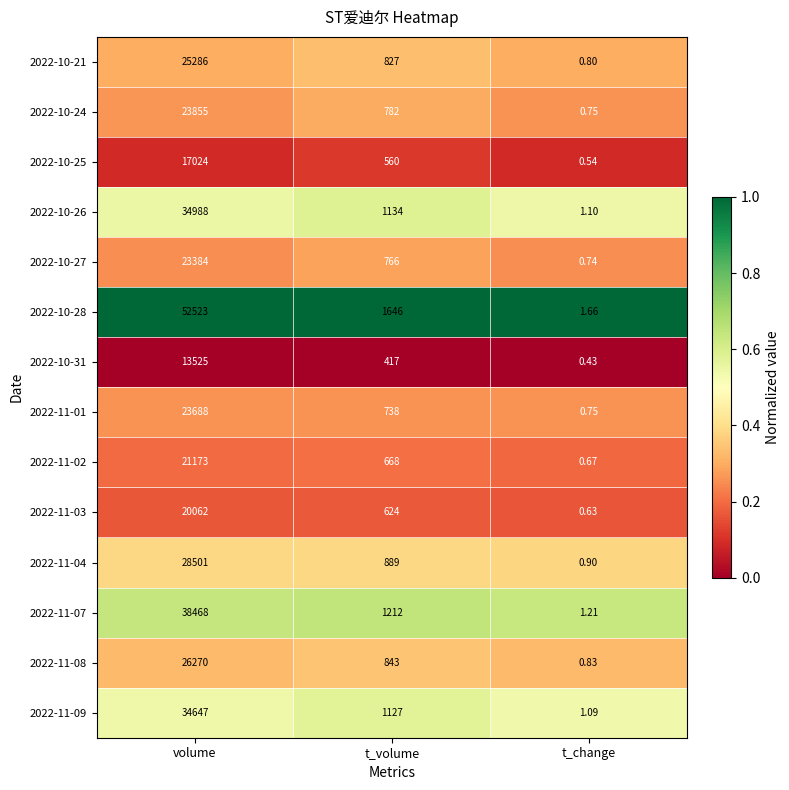

List the labels in order of 2022-10-28 value, smallest first.

t_change, t_volume, volume